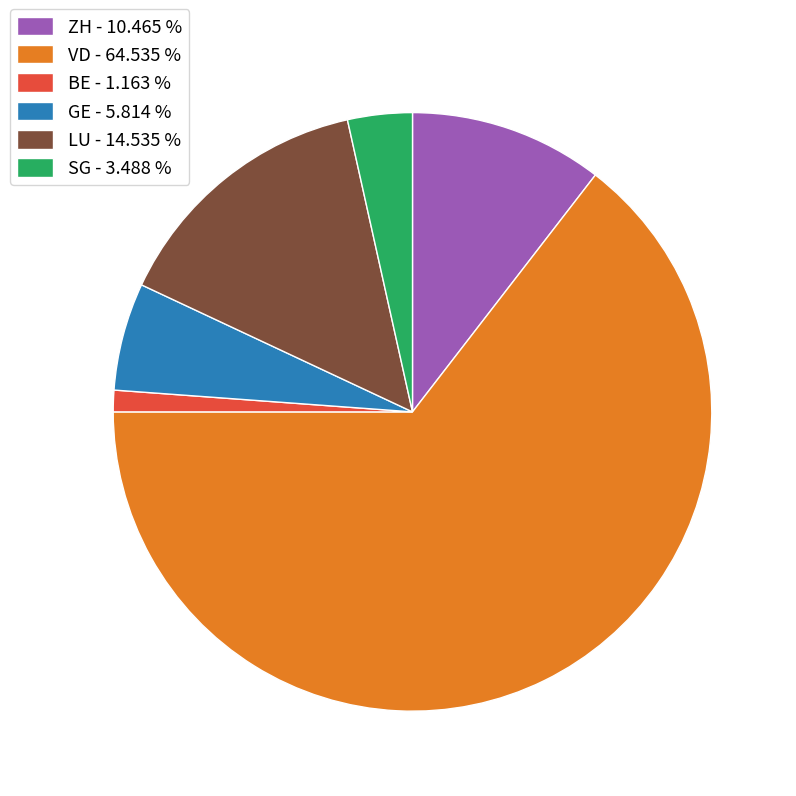

Which has a higher value, LU - 14.535 % or GE - 5.814 %?

LU - 14.535 %